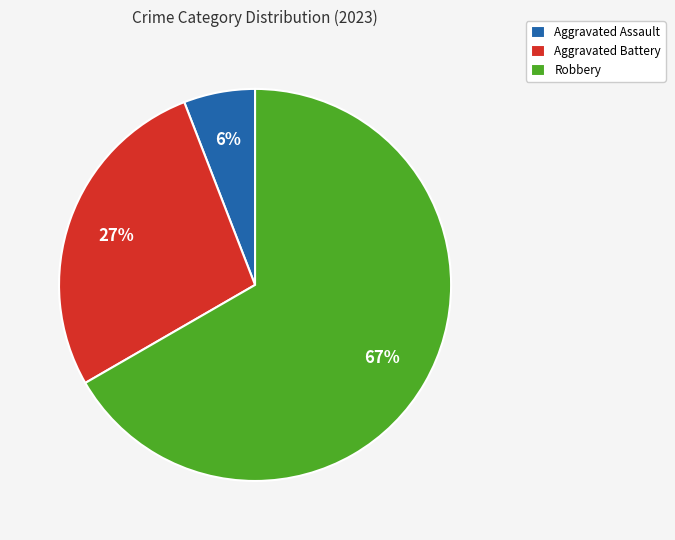

Count the number of slices in the pie.

3